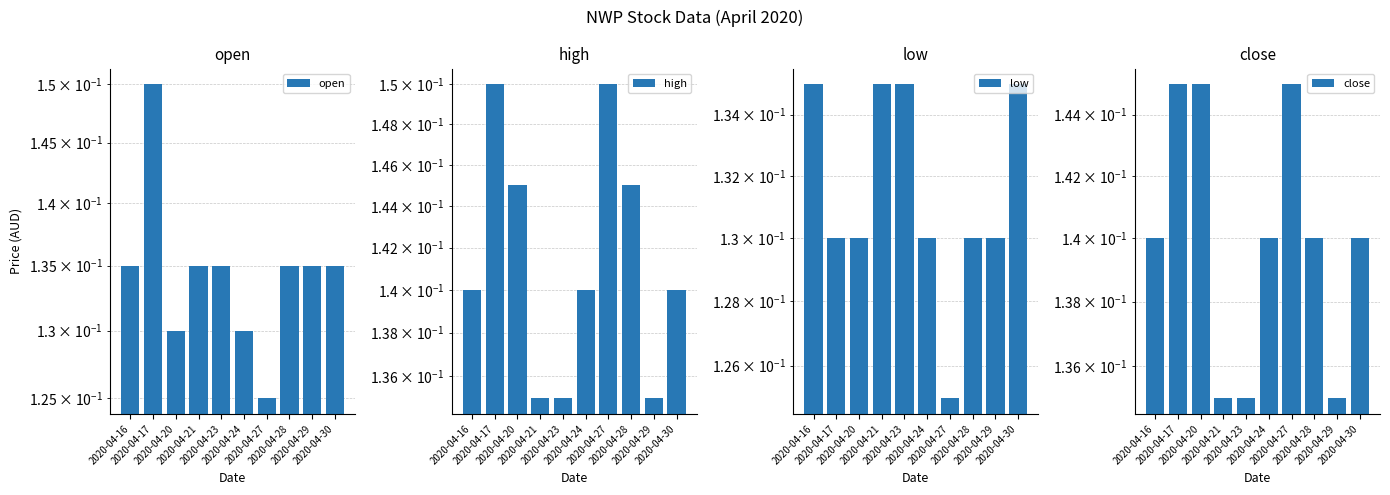

True or false: close has a value of 0.1 at 2020-04-27.

True